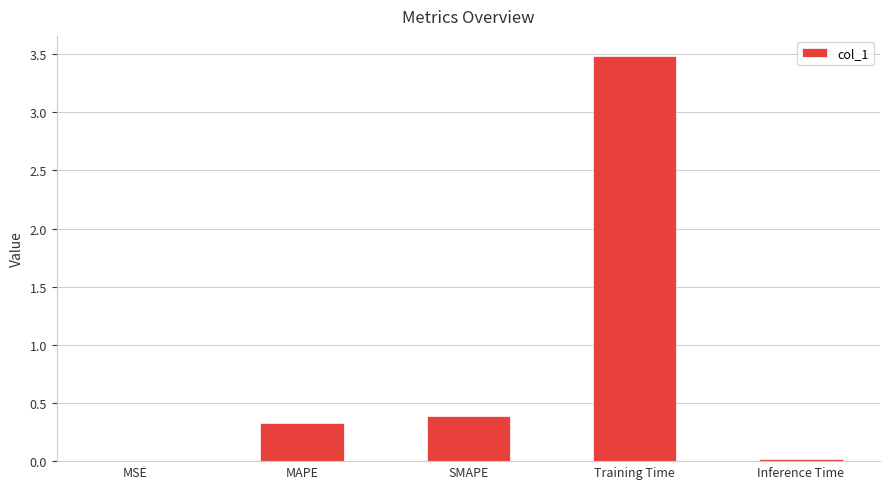

The chart shows a value of 5.3 at Training Time. True or false?

False